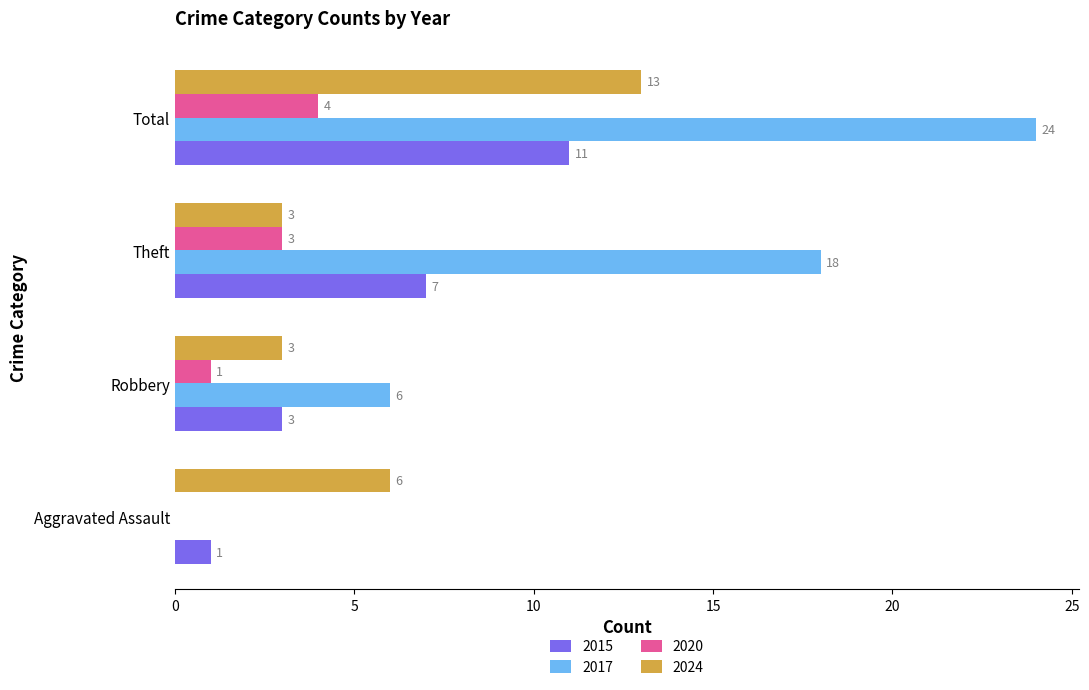

Which series changed the most between Robbery and Total?

2017